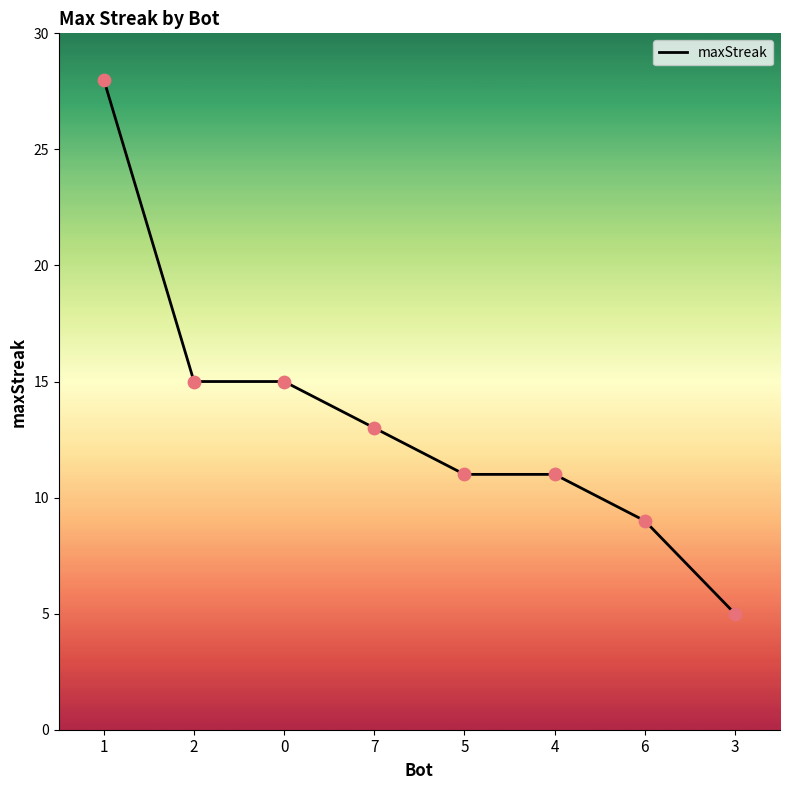

What is the change in value from 7 to 4?

-2